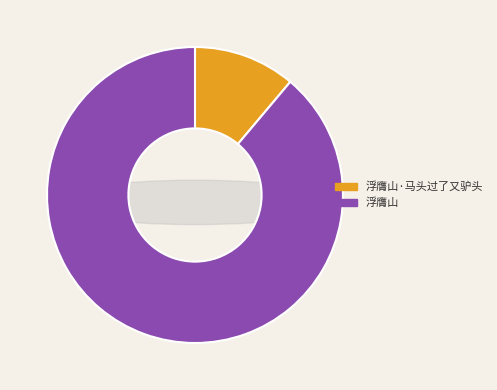

Count the number of slices in the pie.

2